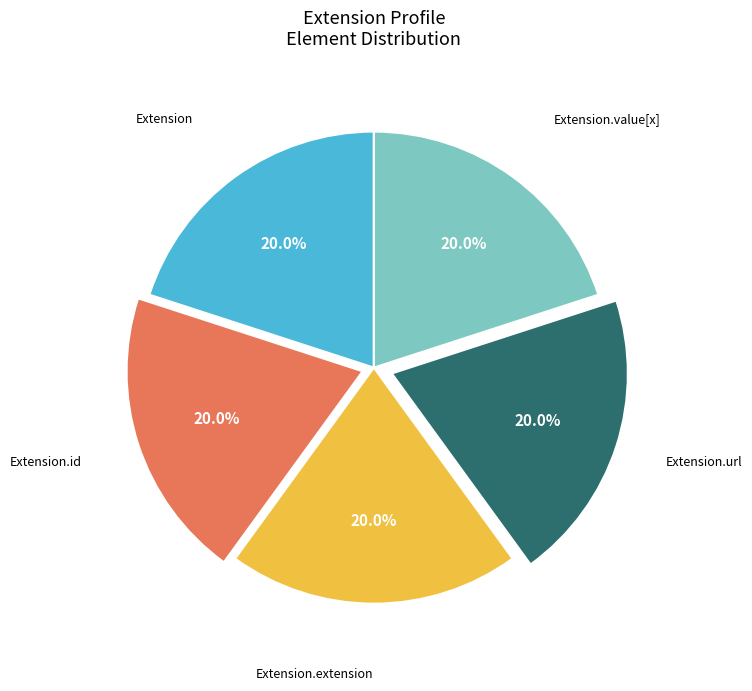

Is there any slice that represents more than half of the pie?

No